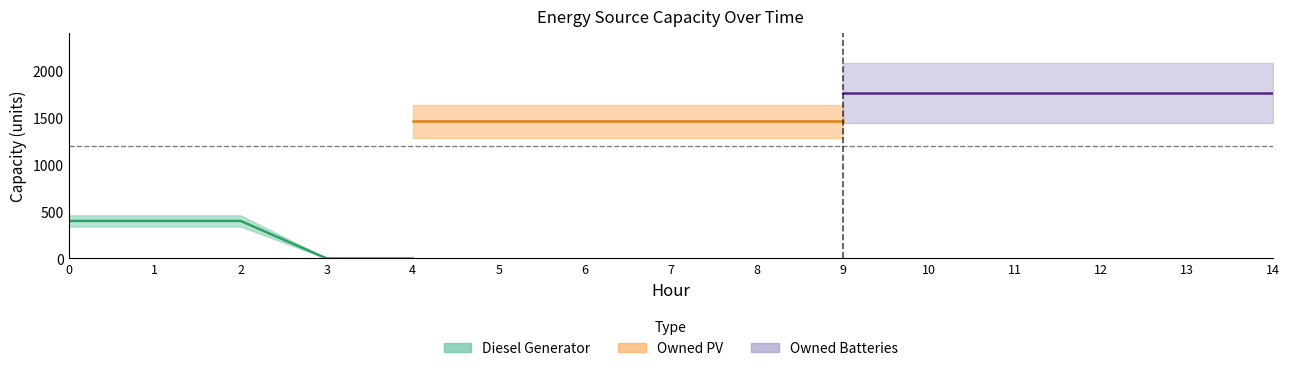

Is the value of Owned Batteries at 13 greater than the value of Diesel Generator at 8?

Yes